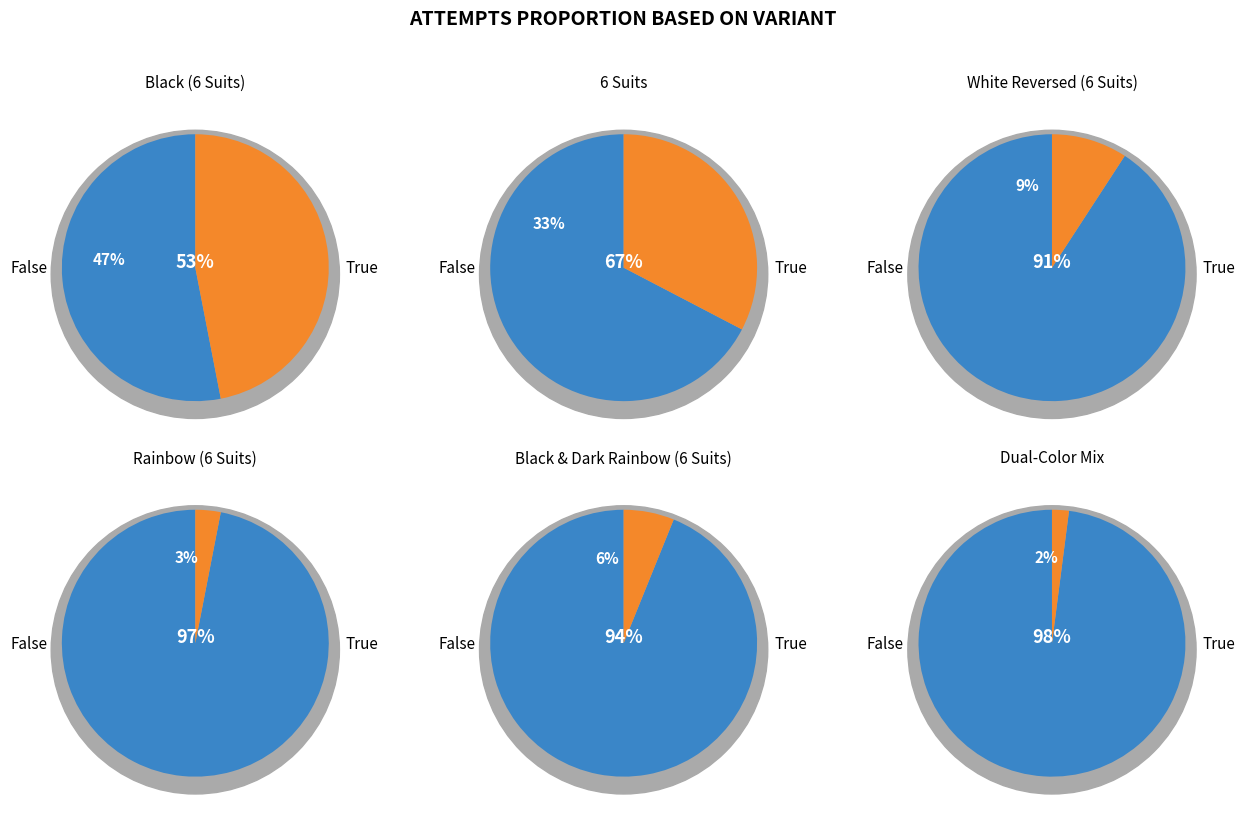

Combined, what portion of the pie is White Reversed (6 Suits) and Black & Dark Rainbow (6 Suits)?

15.3%